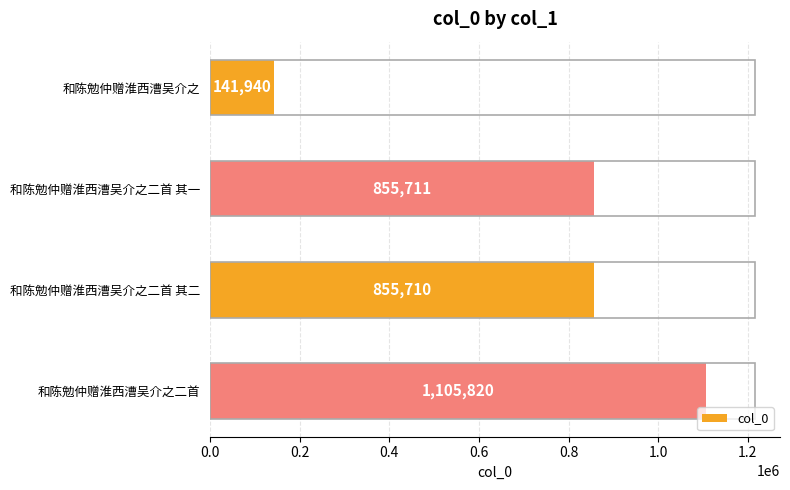

At which category does the chart reach its peak across all series?

和陈勉仲赠淮西漕吴介之二首